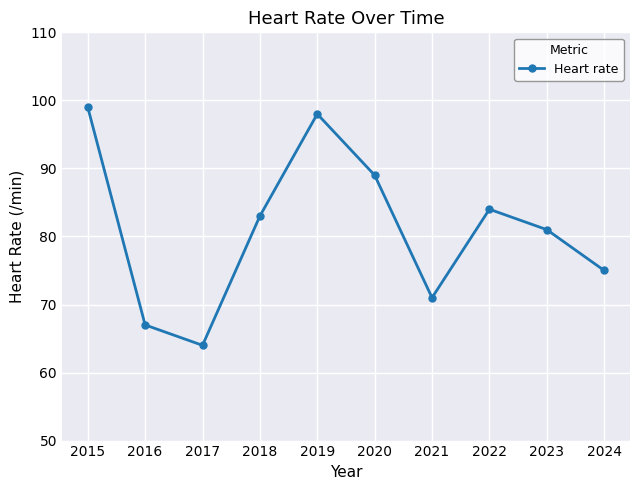

What is the maximum value shown in the chart?

99